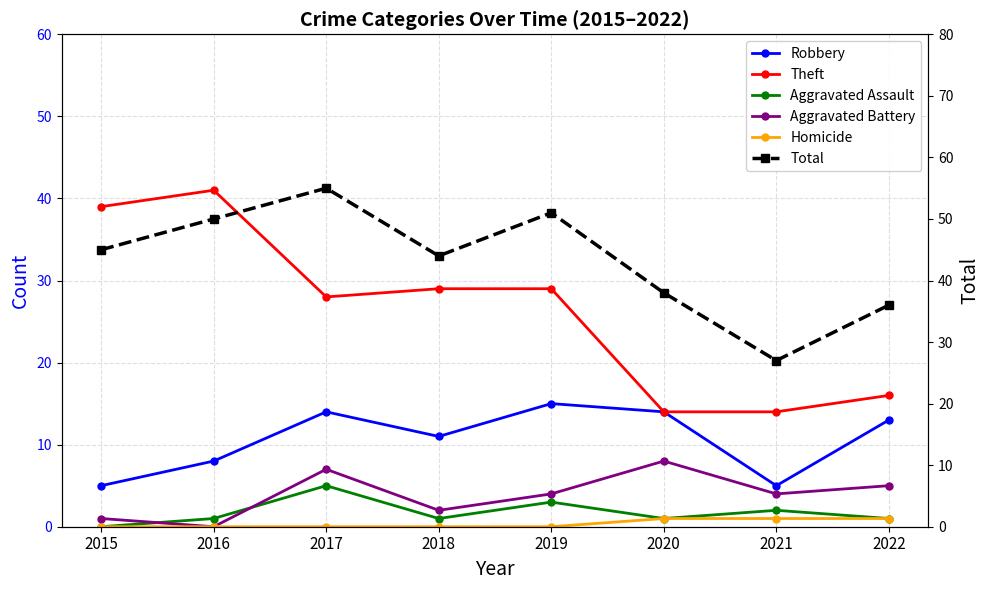

How many distinct data groups are displayed?

6